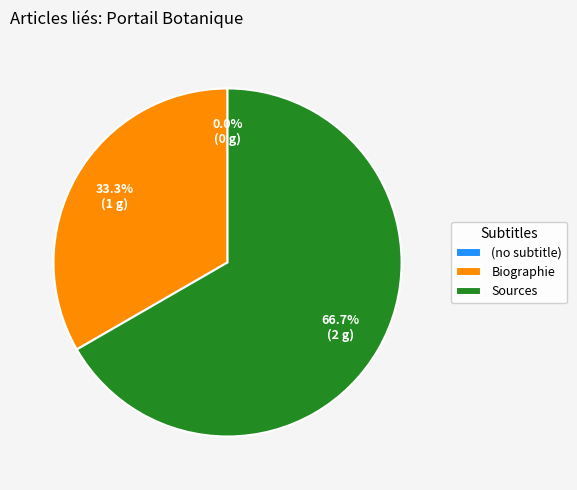

What is the change in value from Biographie to Sources?

+1